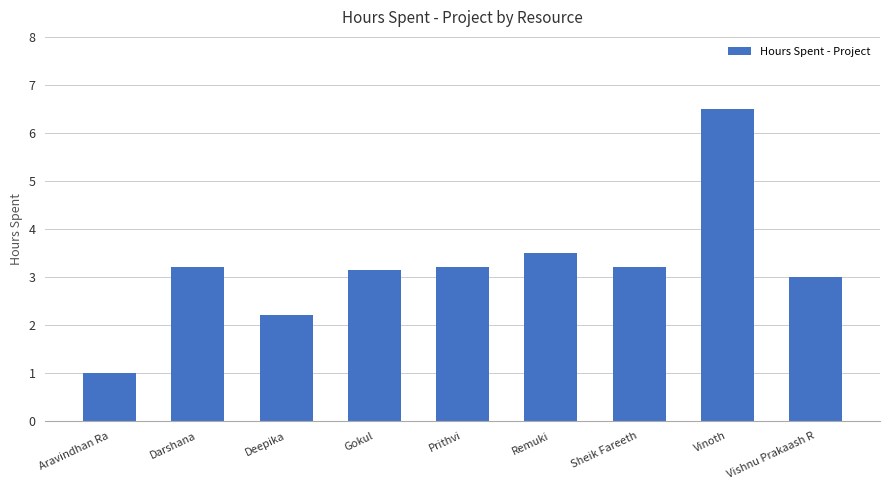

What is the average value?

3.2